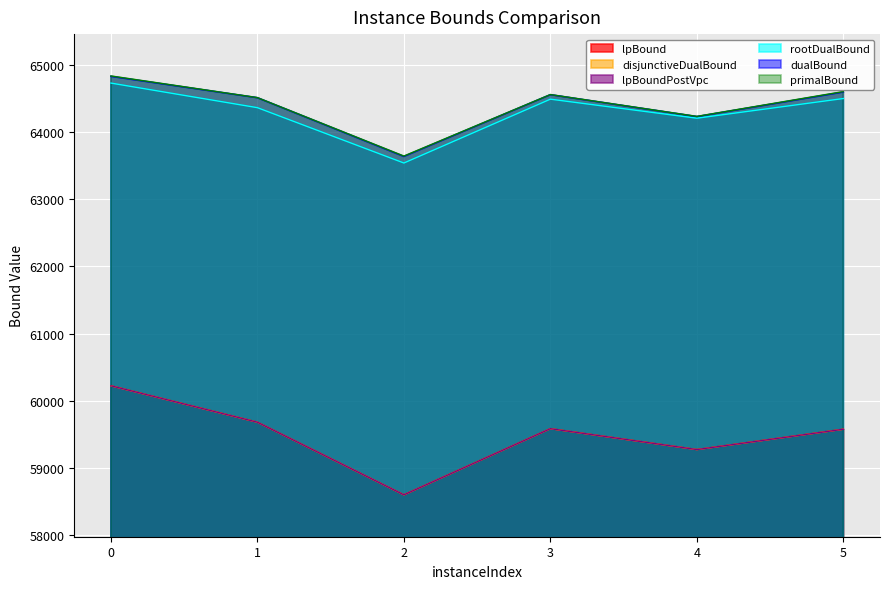

At how many categories does at least one series exceed 60896?

6